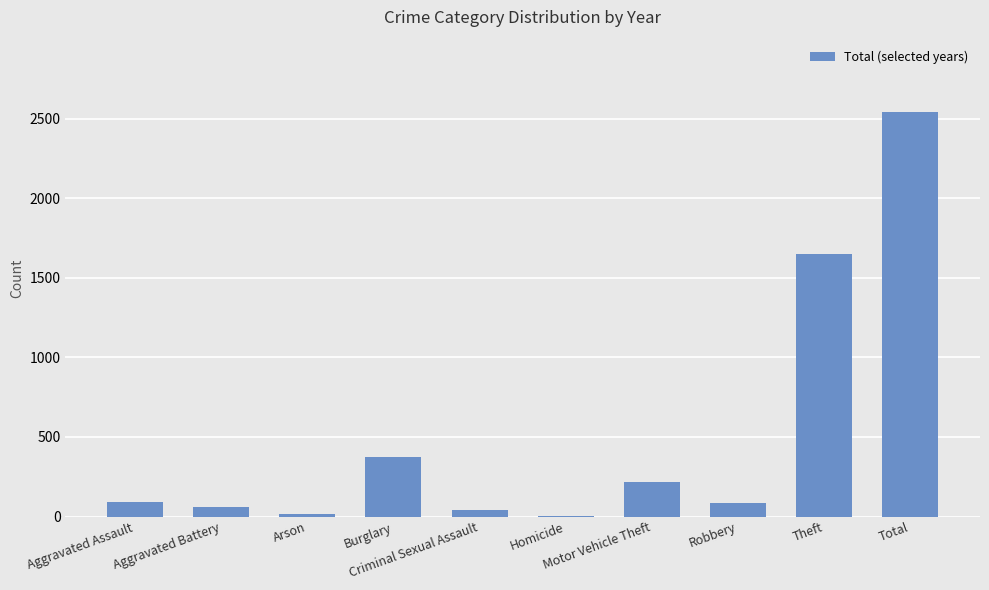

What is the maximum value shown in the chart?

2540